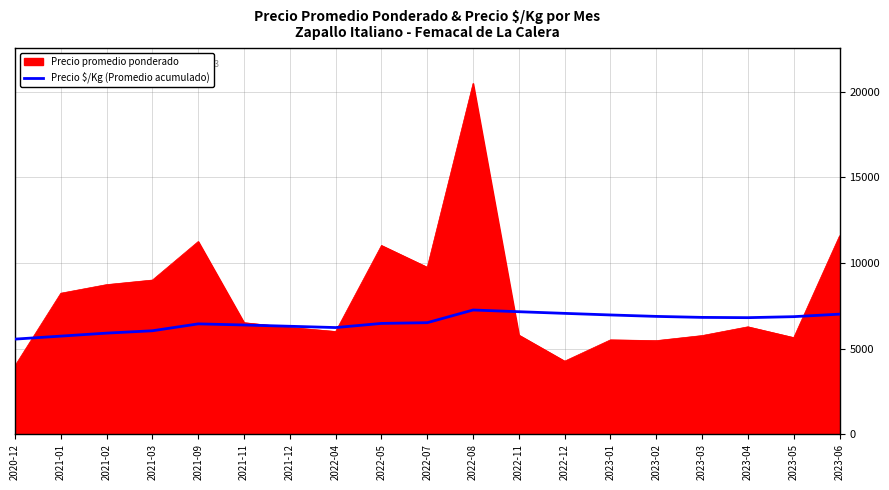

Which series has the largest range (max minus min)?

Precio promedio ponderado